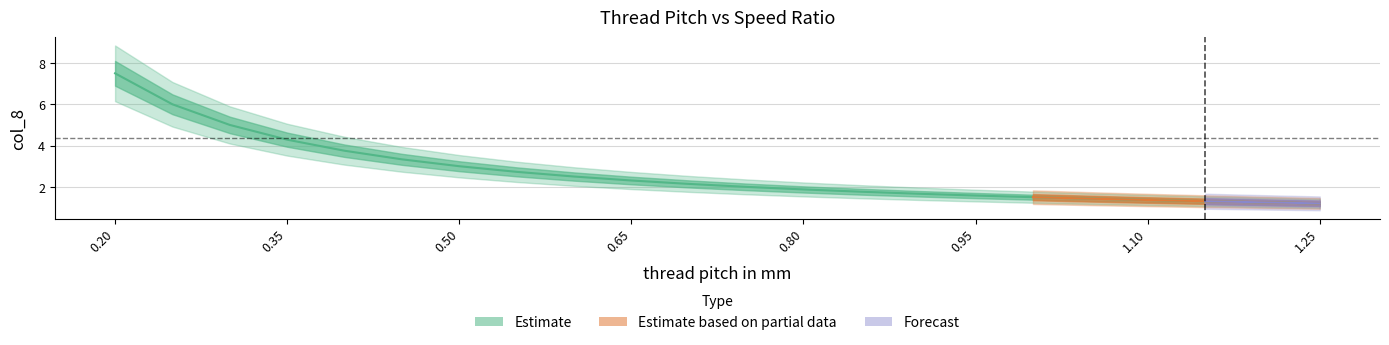

What is the change in value from 0.5 to 1.25?

-1.8